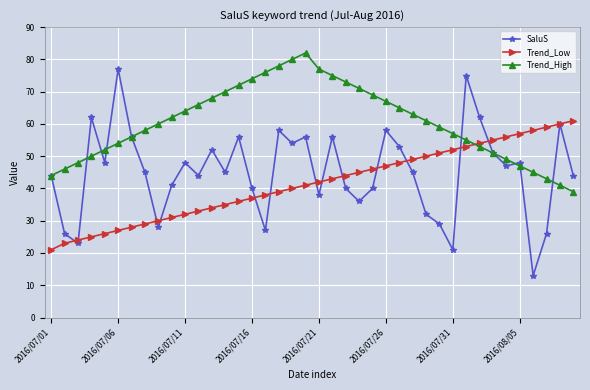

Which series has the largest total across all categories?

Trend_High